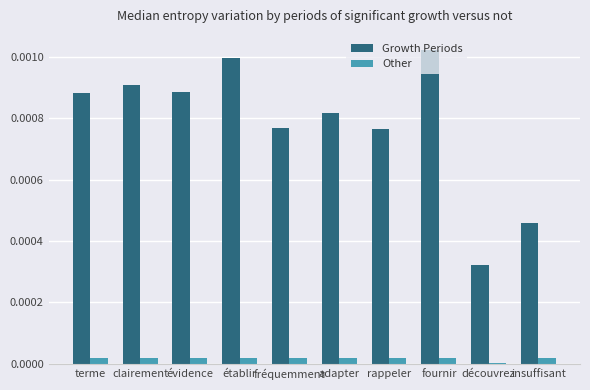

How many groups of bars are there?

10